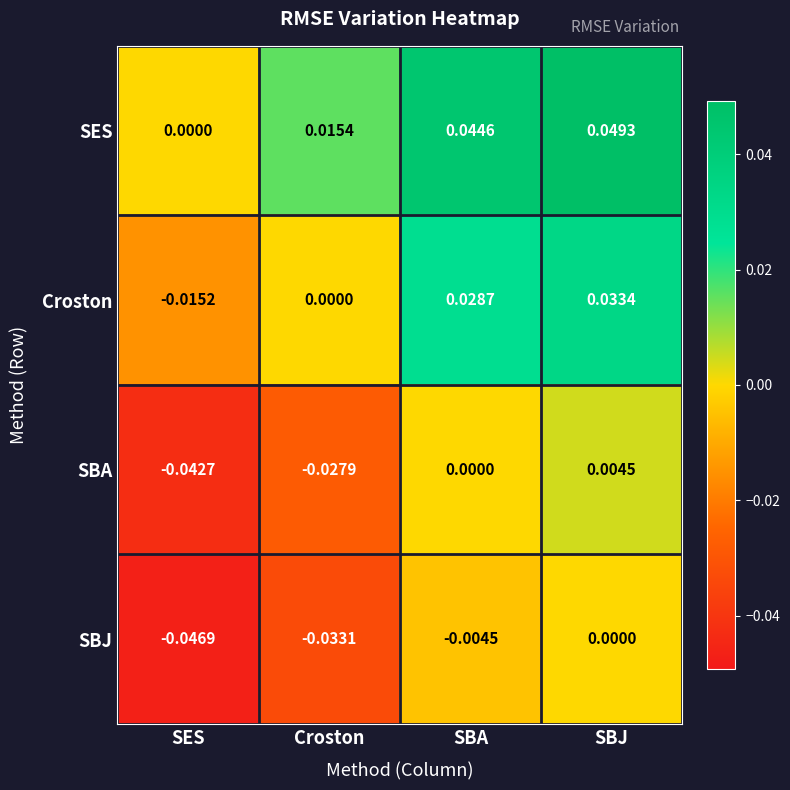

Between SES and SBJ, which series saw the biggest shift?

SES